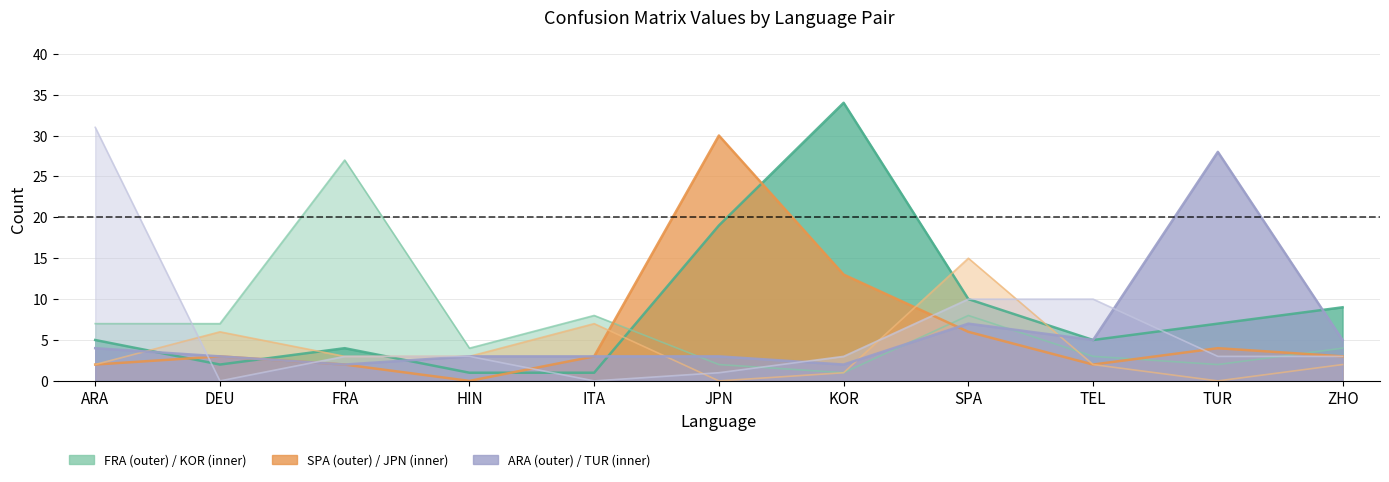

Reading right to left, transcribe all the data shown in this chart.

KOR: 9	7	5	10	34	19	1	1	4	2	5
FRA: 4	2	3	8	1	2	8	4	27	7	7
JPN: 3	4	2	6	13	30	3	0	2	3	2
SPA: 2	0	2	15	1	0	7	3	3	6	2
TUR: 5	28	5	7	2	3	3	3	2	3	4
ARA: 3	3	10	10	3	1	0	3	3	0	31